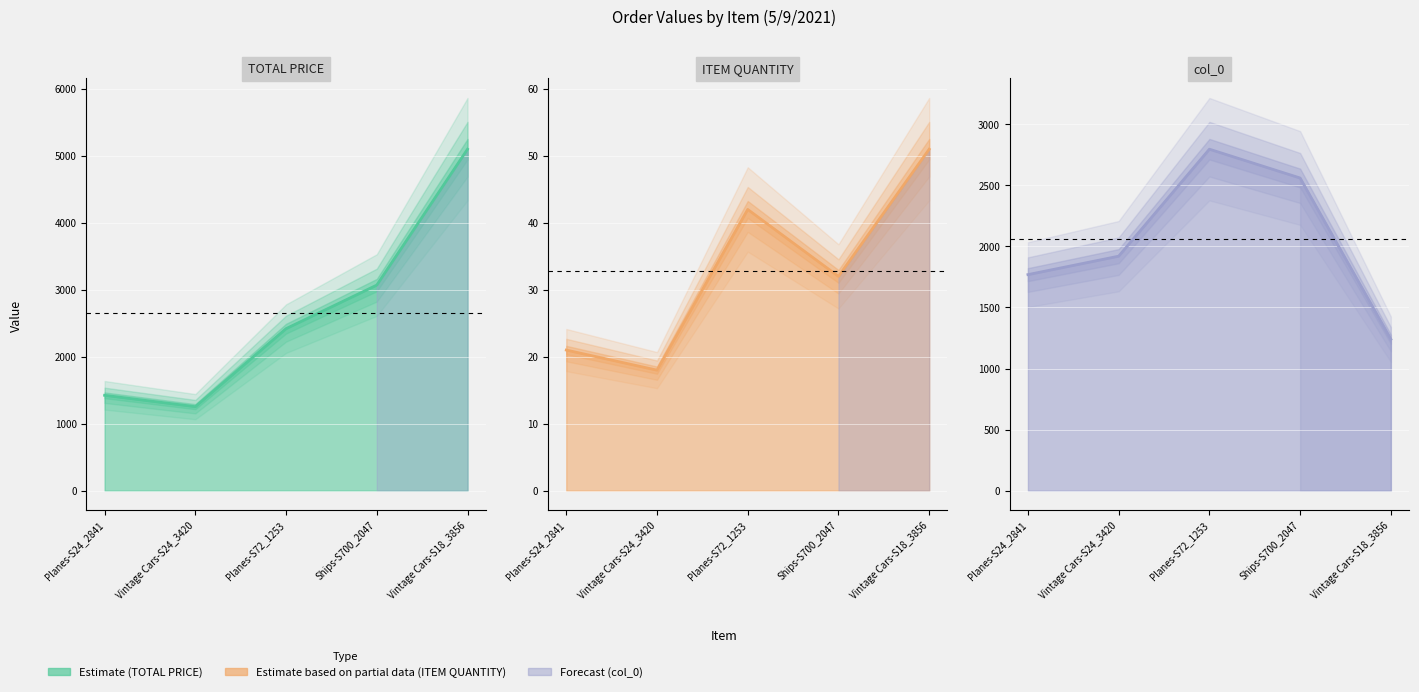

Which series has the widest spread of values?

TOTAL PRICE